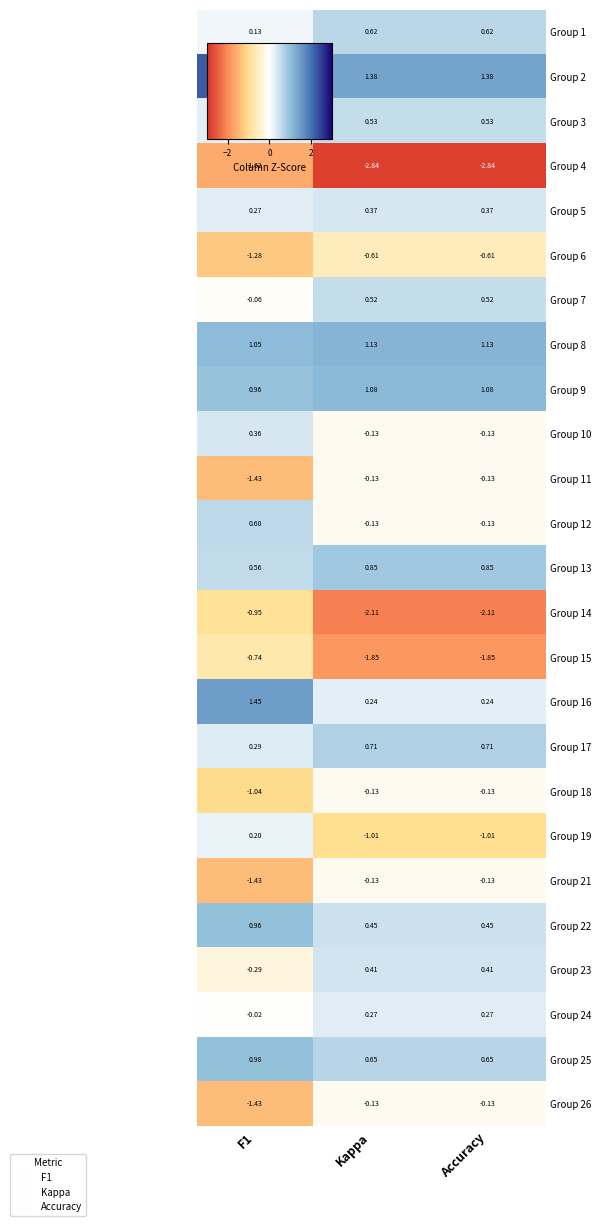

Is the value of Group 23 at Kappa greater than the value of Group 10 at F1?

Yes